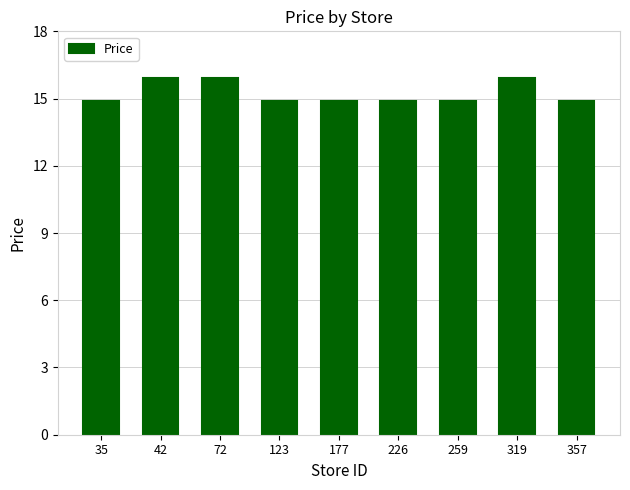

What is the change in value from 42 to 177?

-1.0